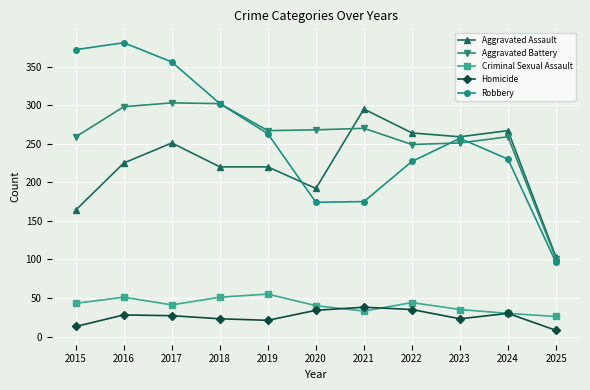

Which label corresponds to the largest value in the chart?

2016